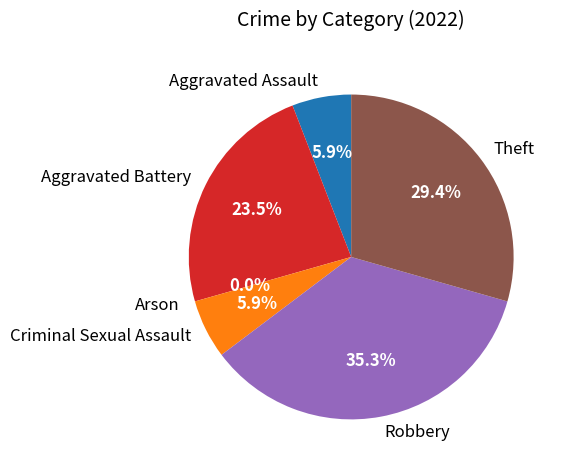

Count the number of slices in the pie.

6